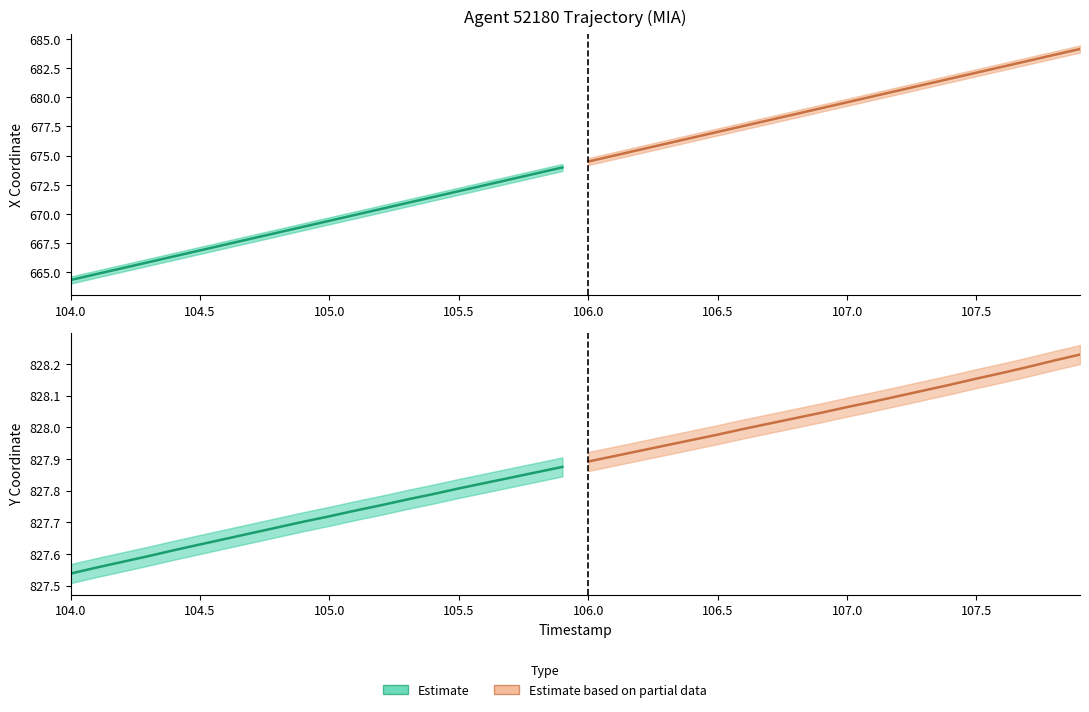

What is the greatest value displayed?

828.2